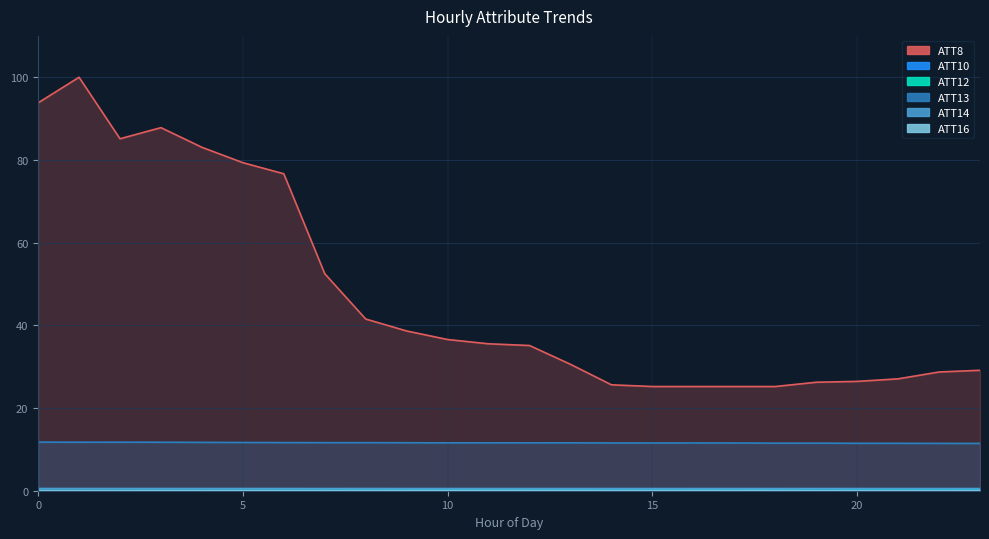

What is the greatest value displayed?

100.0